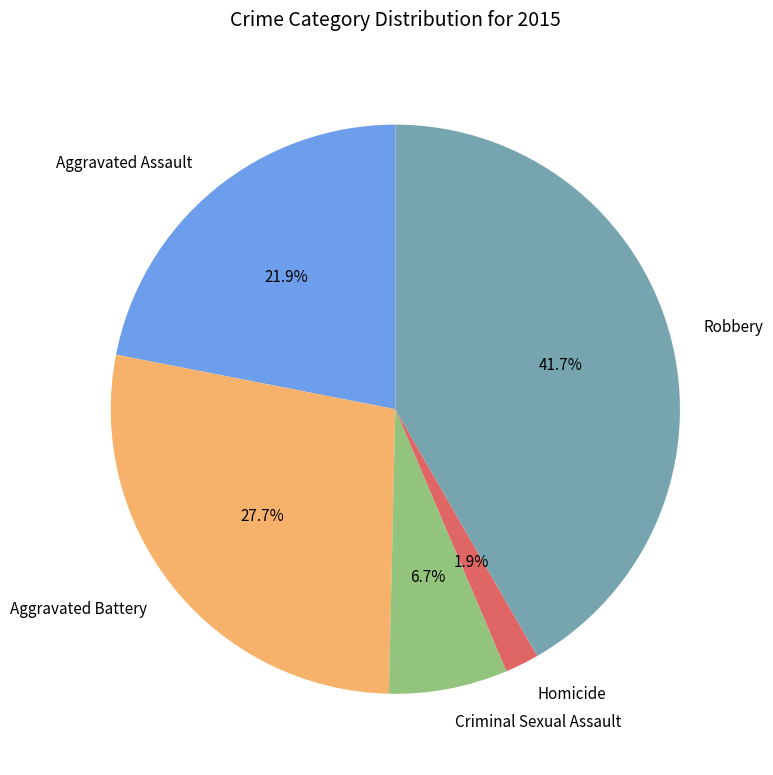

Between Homicide and Aggravated Assault, which is larger?

Aggravated Assault